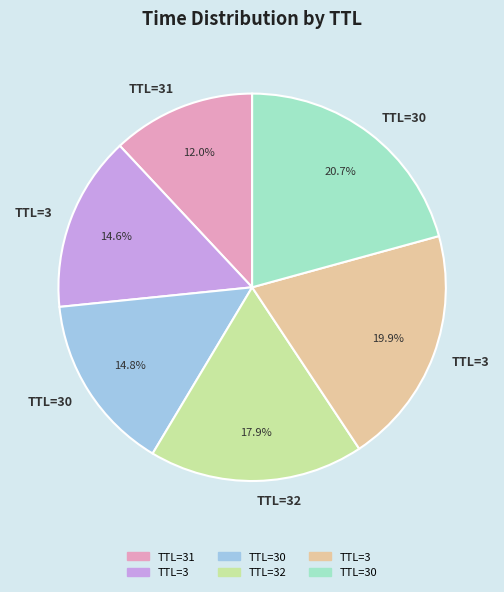

Does any single category account for the majority?

No